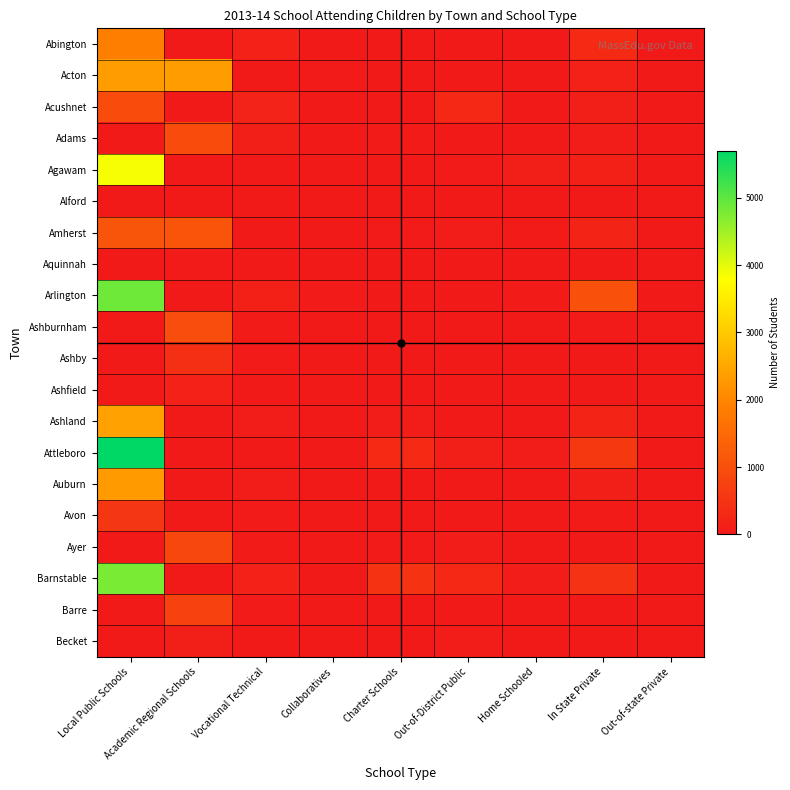

What is the maximum value shown in the chart?

5701